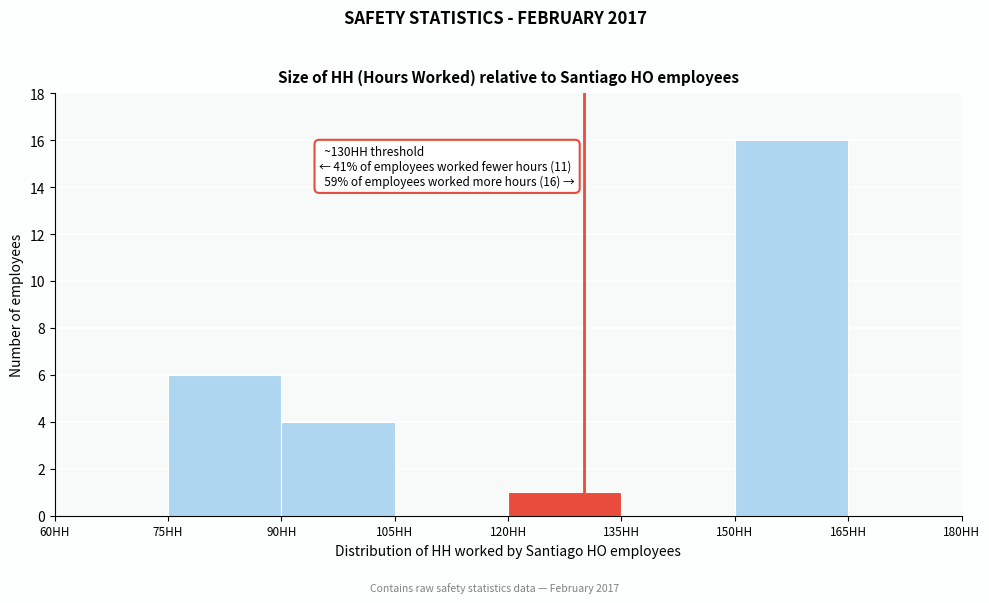

Which range on the x-axis has the tallest bar?

150 to 165